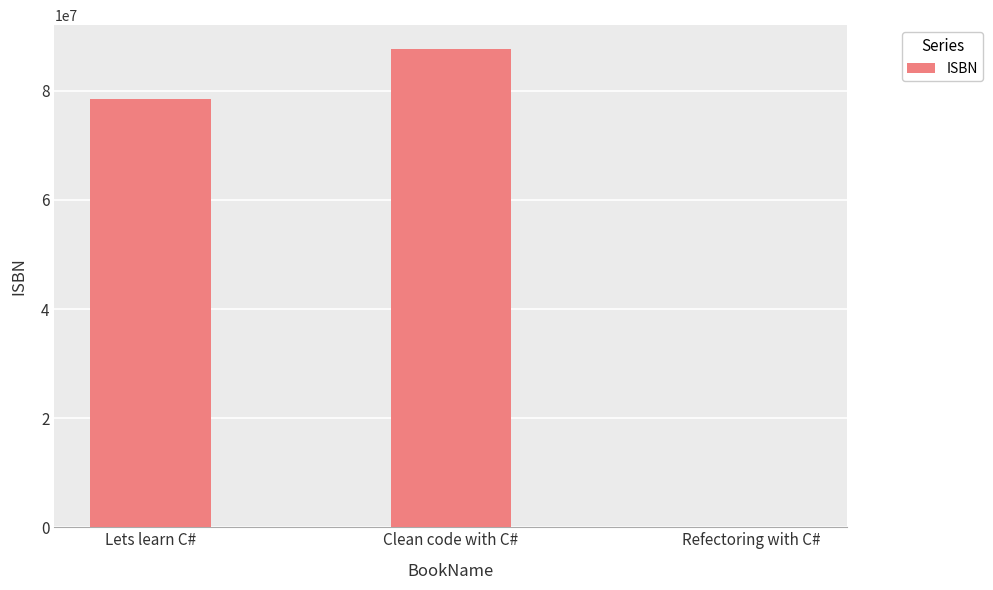

Reading right to left, extract all data points from this chart.

87687	87657856	78576567